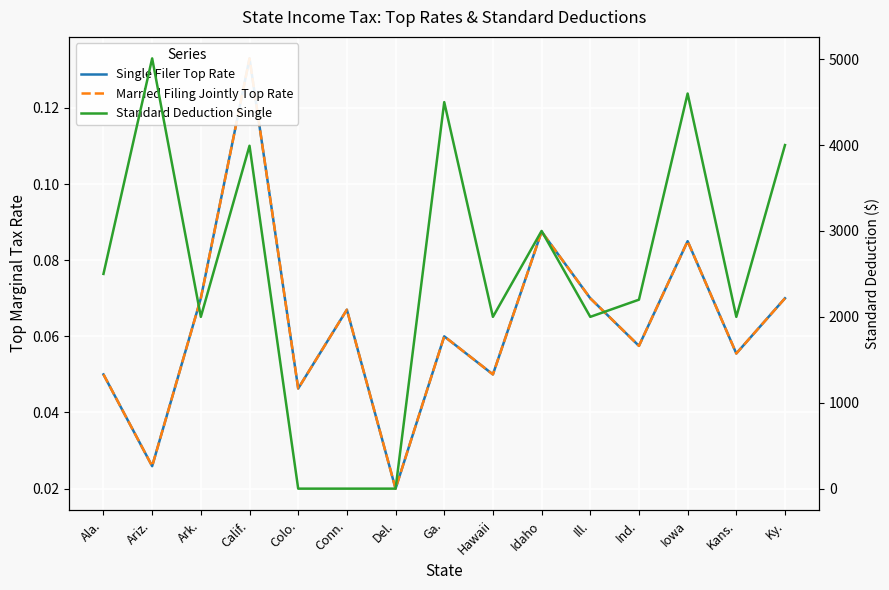

Count the number of data series in this chart.

3